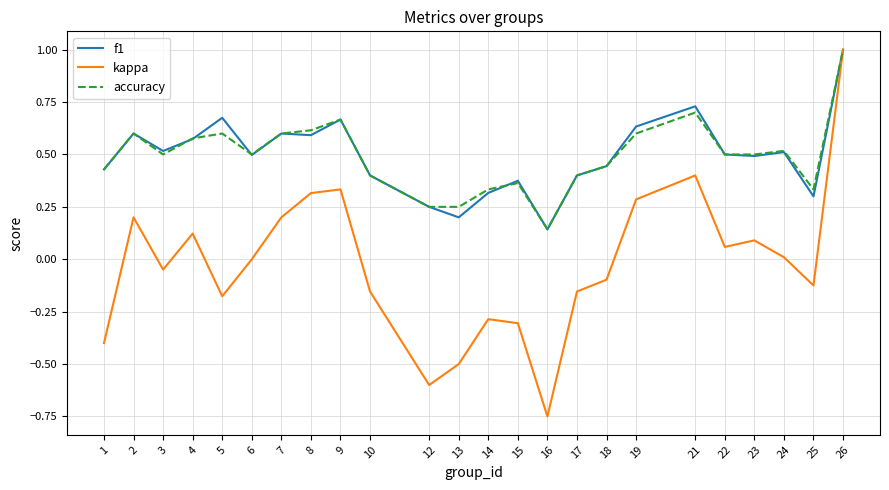

What is the maximum value shown in the chart?

1.0